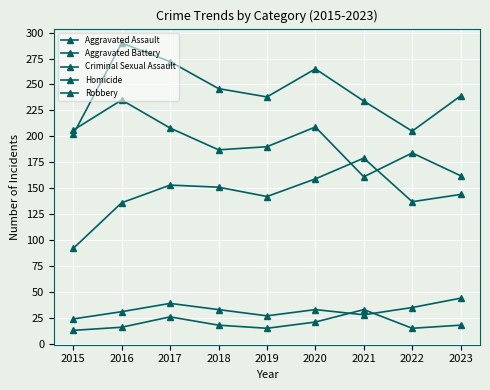

True or false: Aggravated Assault has a value of 23 at 2015.

False